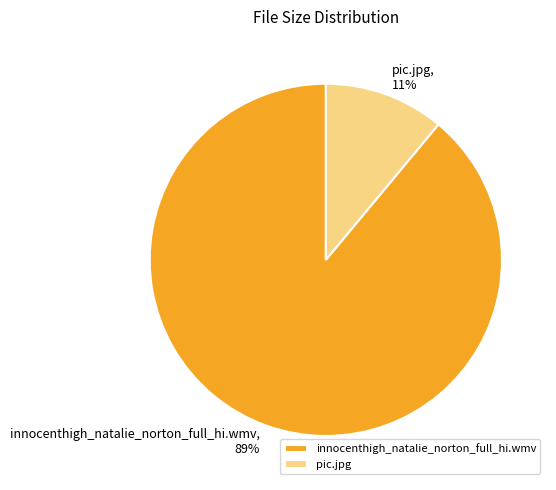

Is it true that innocenthigh_natalie_norton_full_hi.wmv is 83% of the pie?

False